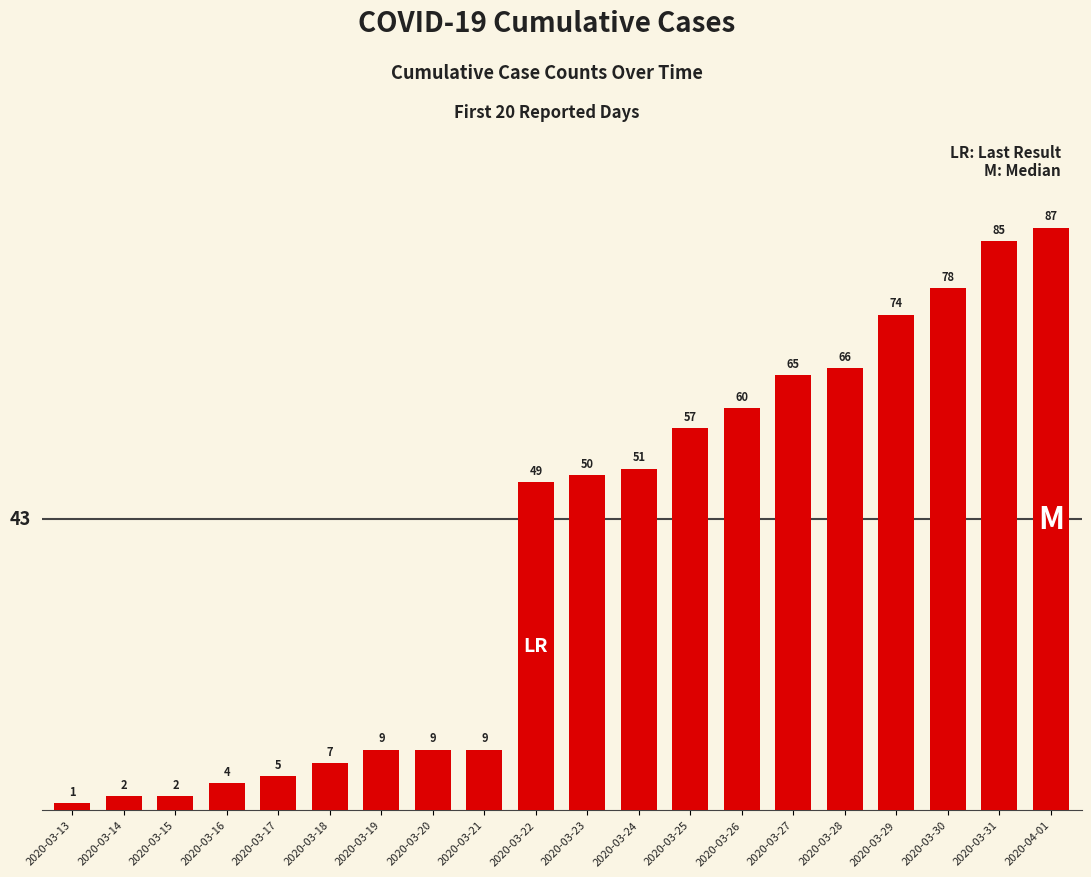

What is the label of the 3rd bar from the right?

2020-03-30